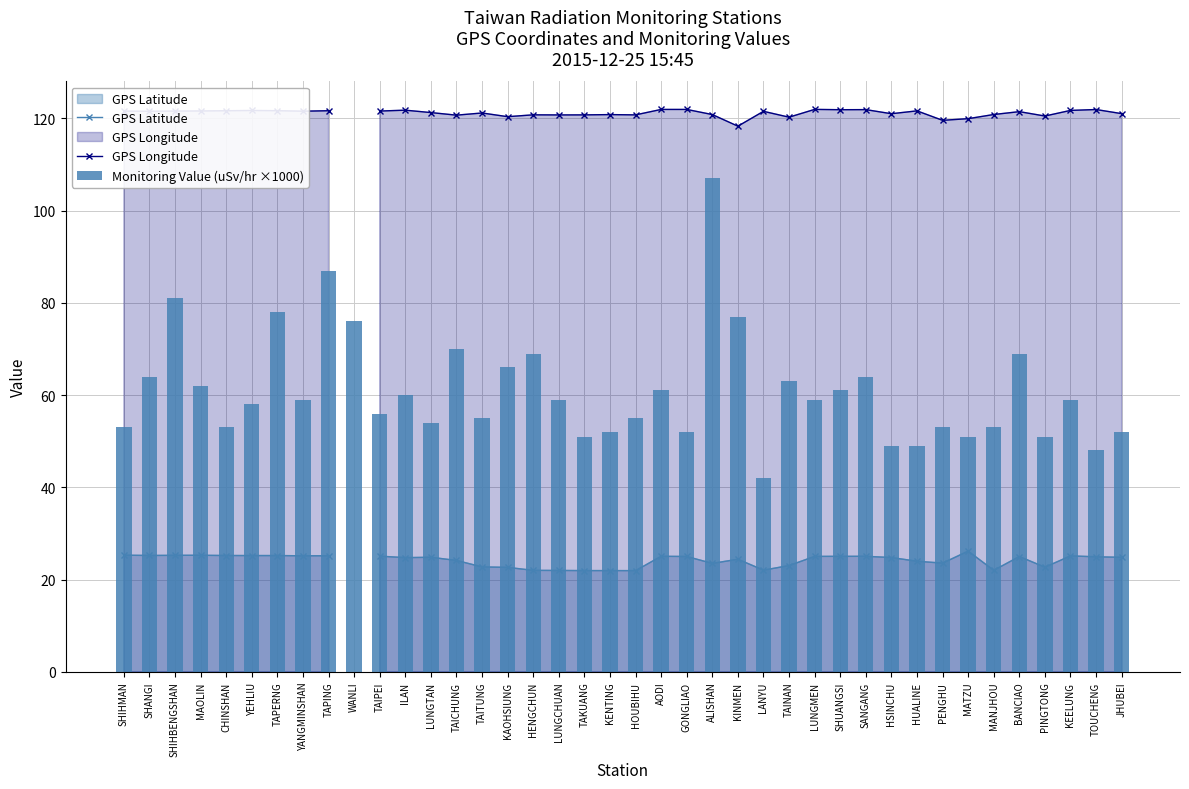

What is the label of the 23rd bar from the right?

LUNGCHUAN